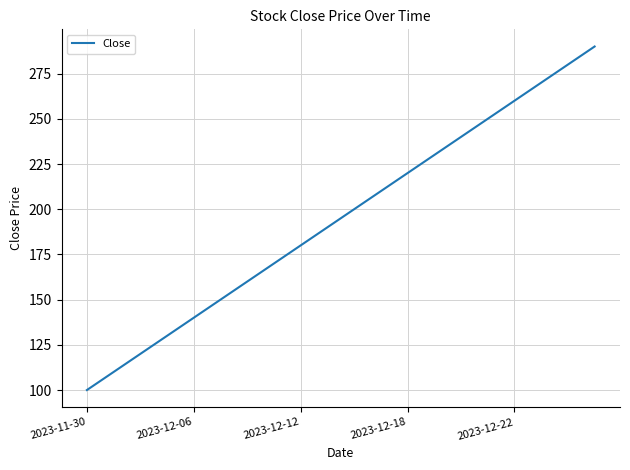

Reading left to right, what are all the values shown in this chart?

100	110	120	130	140	150	160	170	180	190	200	210	220	230	240	250	260	270	280	290